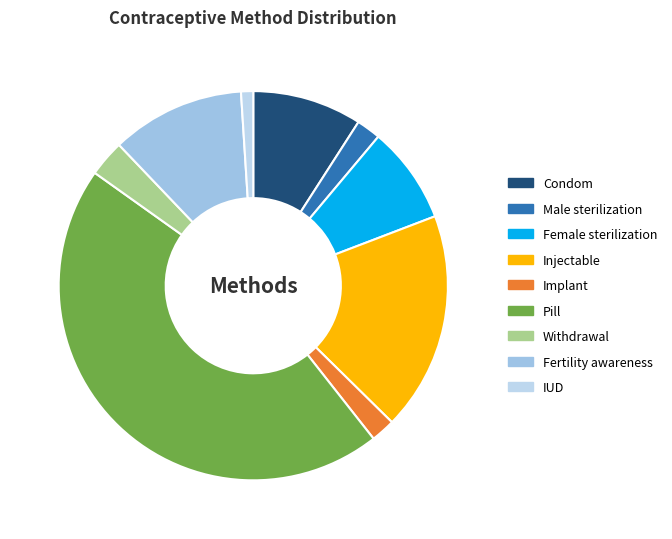

True or false: Female sterilization accounts for 8% of the total.

True